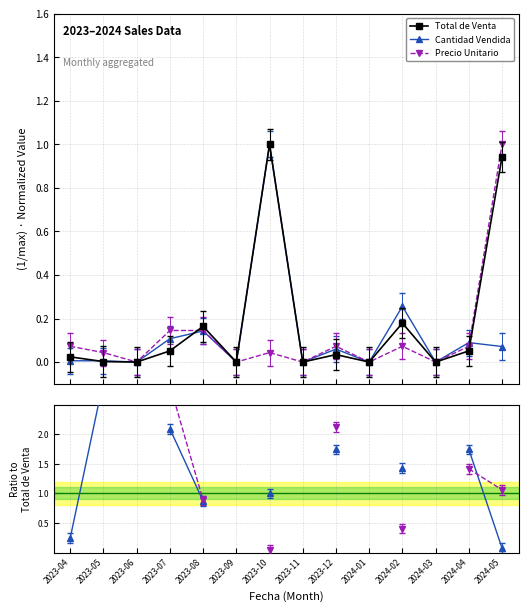

Between 2023-12 and 2023-09, which is larger?

2023-12